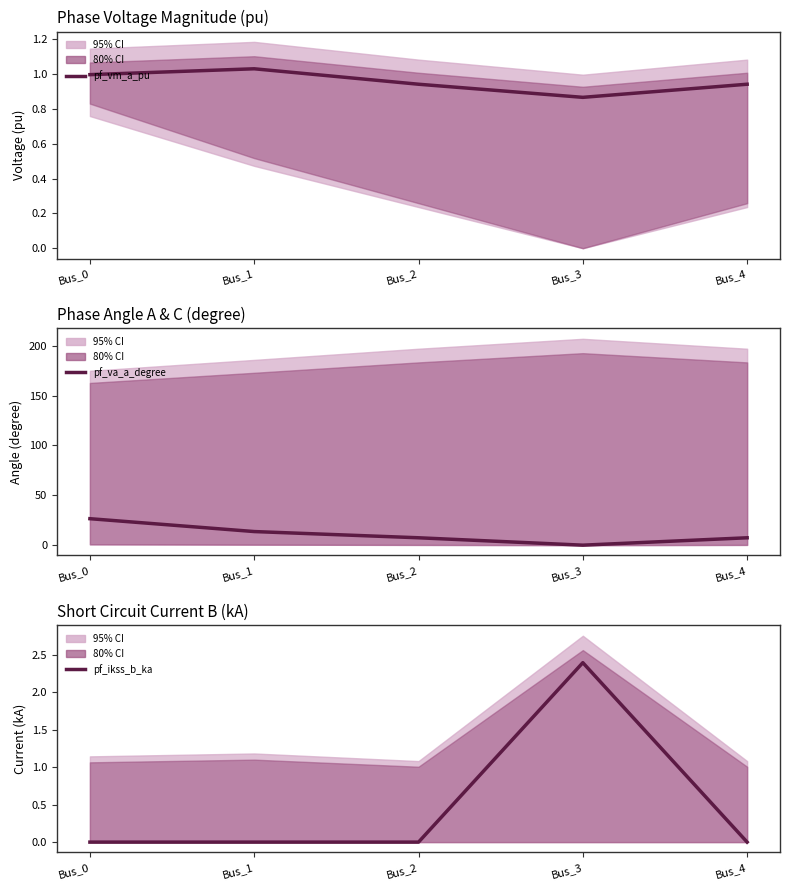

Read the pf_vm_a_pu value at Bus_2.

0.9